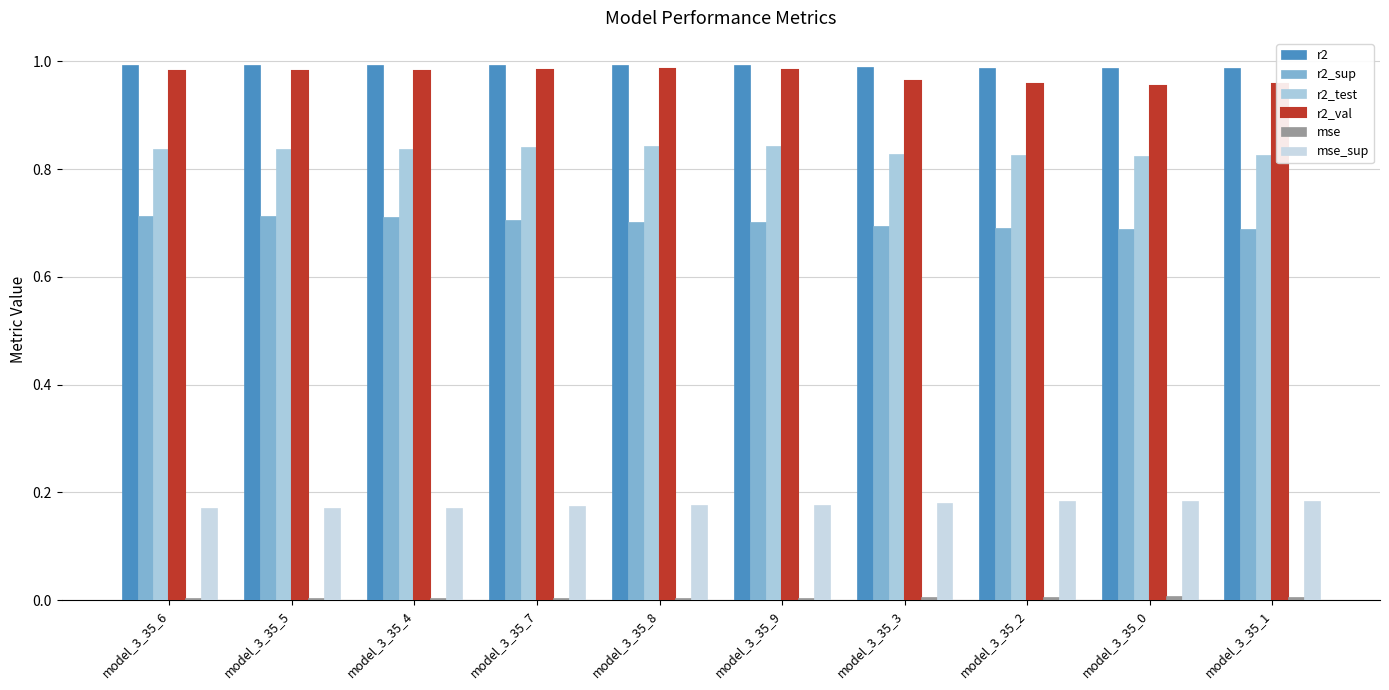

What is the label of the 7th bar from the left?

model_3_35_3